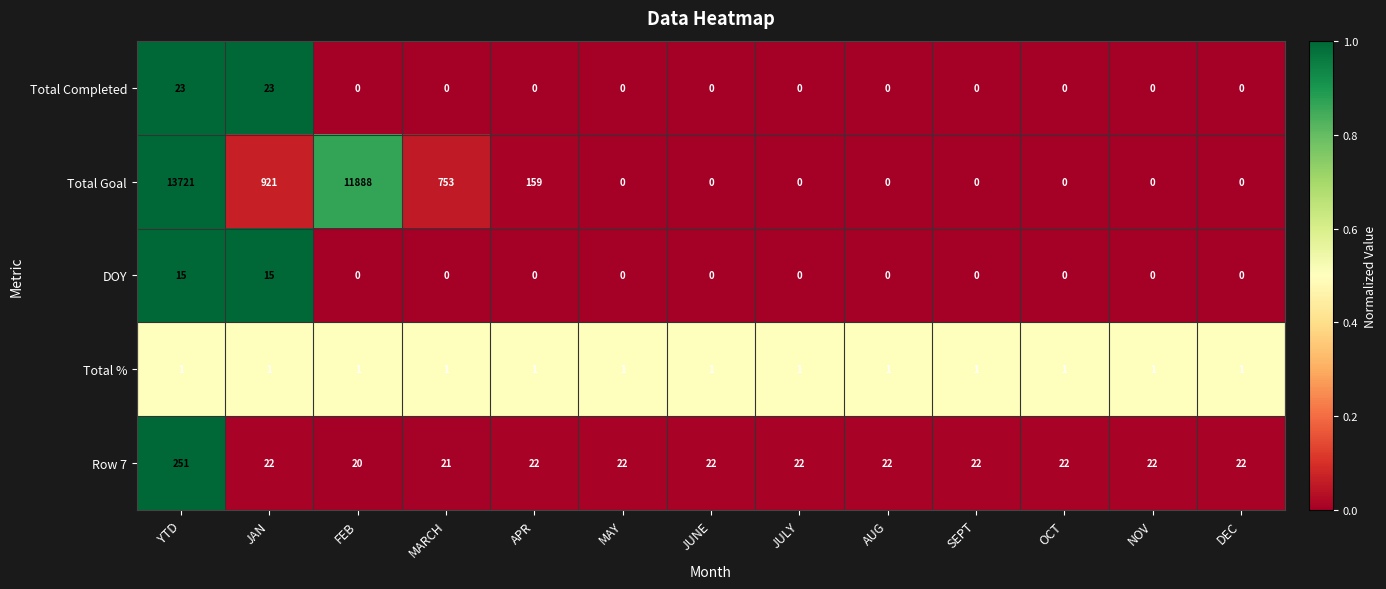

The Total % series shows 2 at OCT. True or false?

False